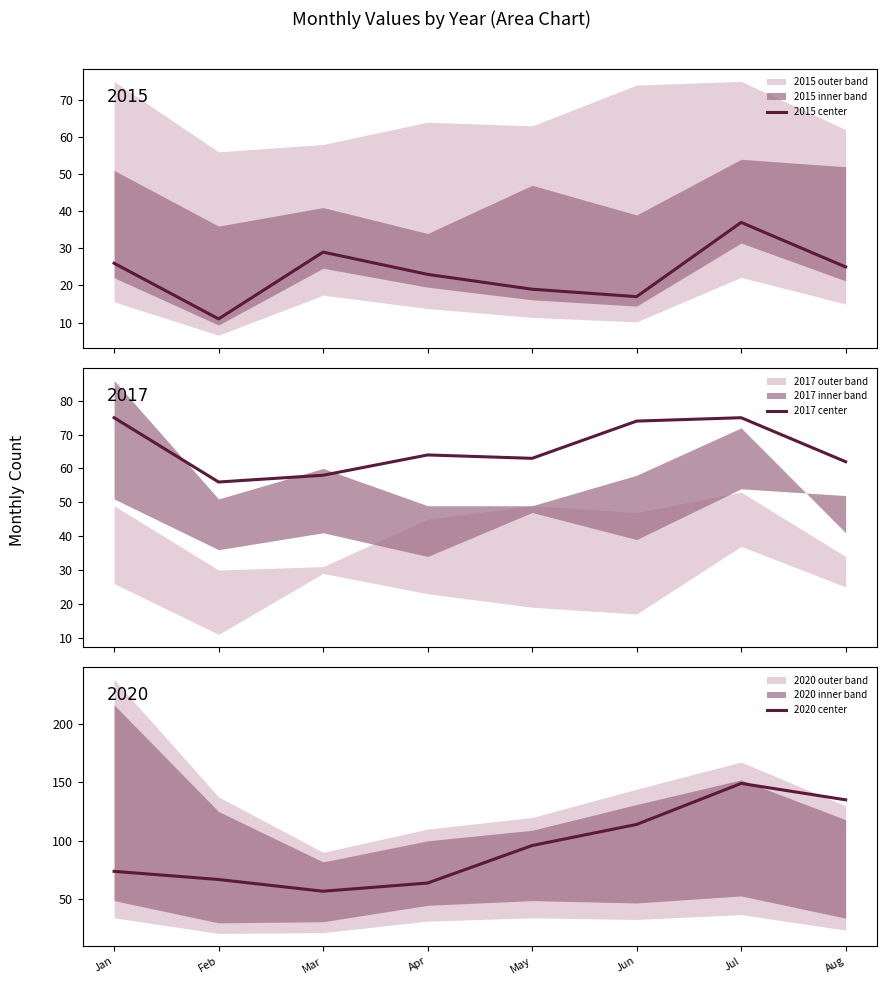

Where is 2015 center nearest to the value 24?

Apr